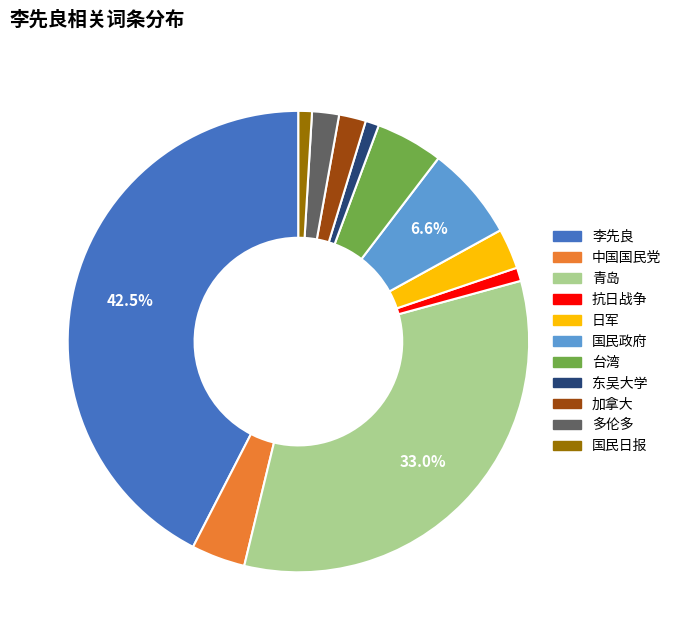

True or false: 抗日战争 accounts for 11% of the total.

False